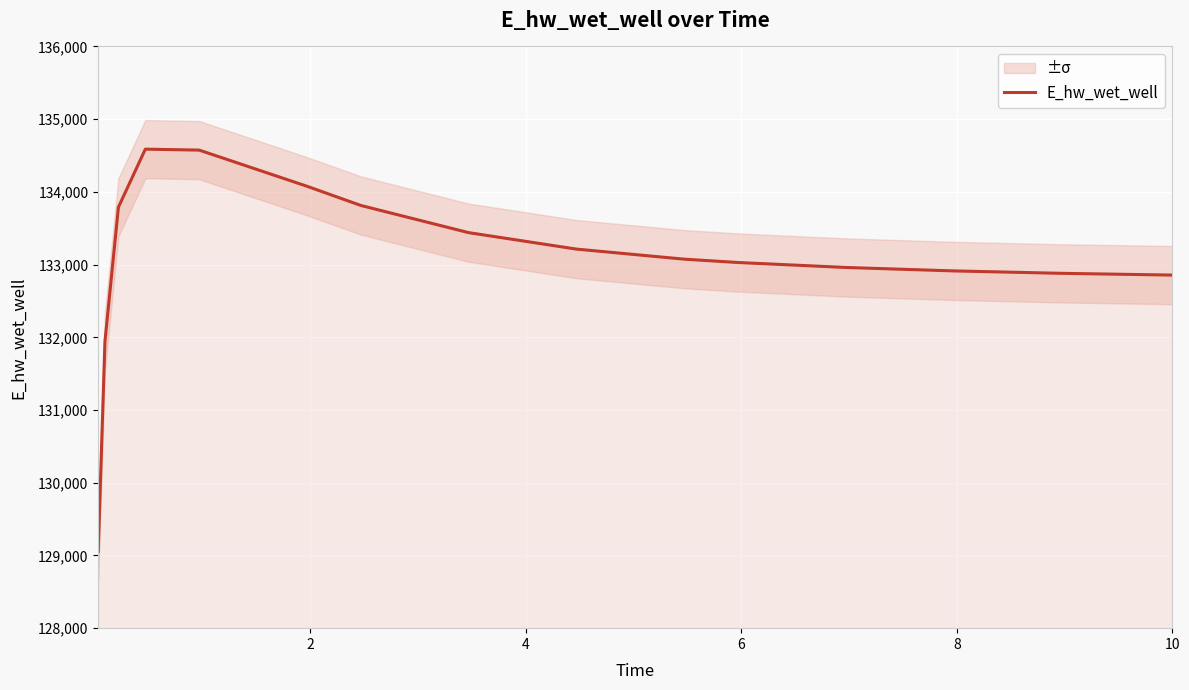

How many lines are shown in the chart?

1